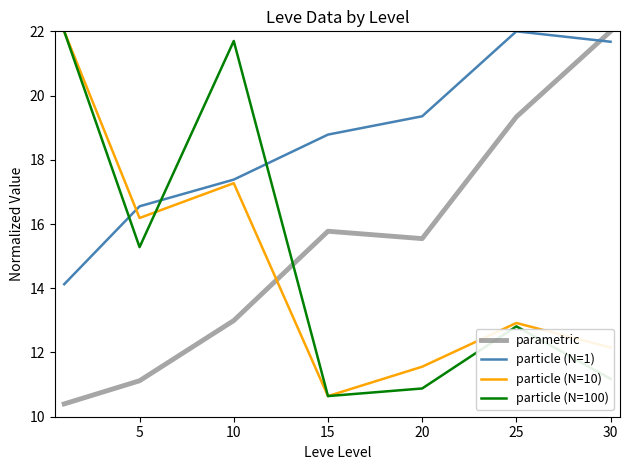

What is the minimum value shown in the chart?

10.4